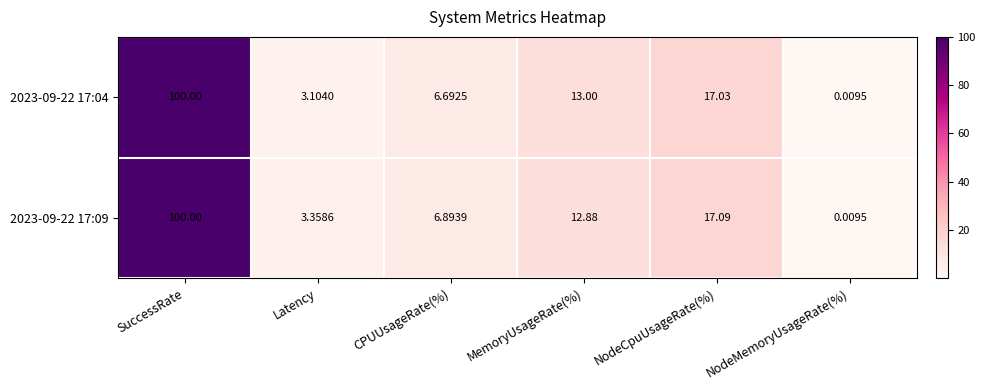

How many series are shown in this chart?

2